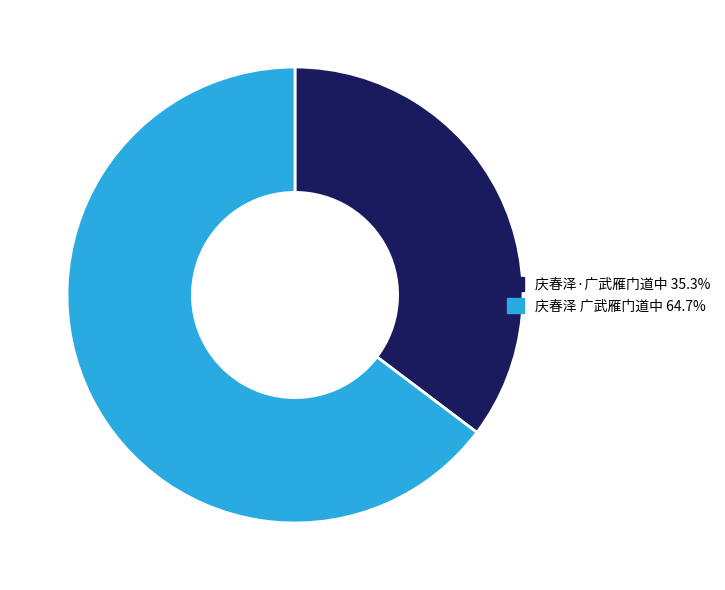

Which has a higher value, 庆春泽 广武雁门道中 or 庆春泽·广武雁门道中?

庆春泽 广武雁门道中